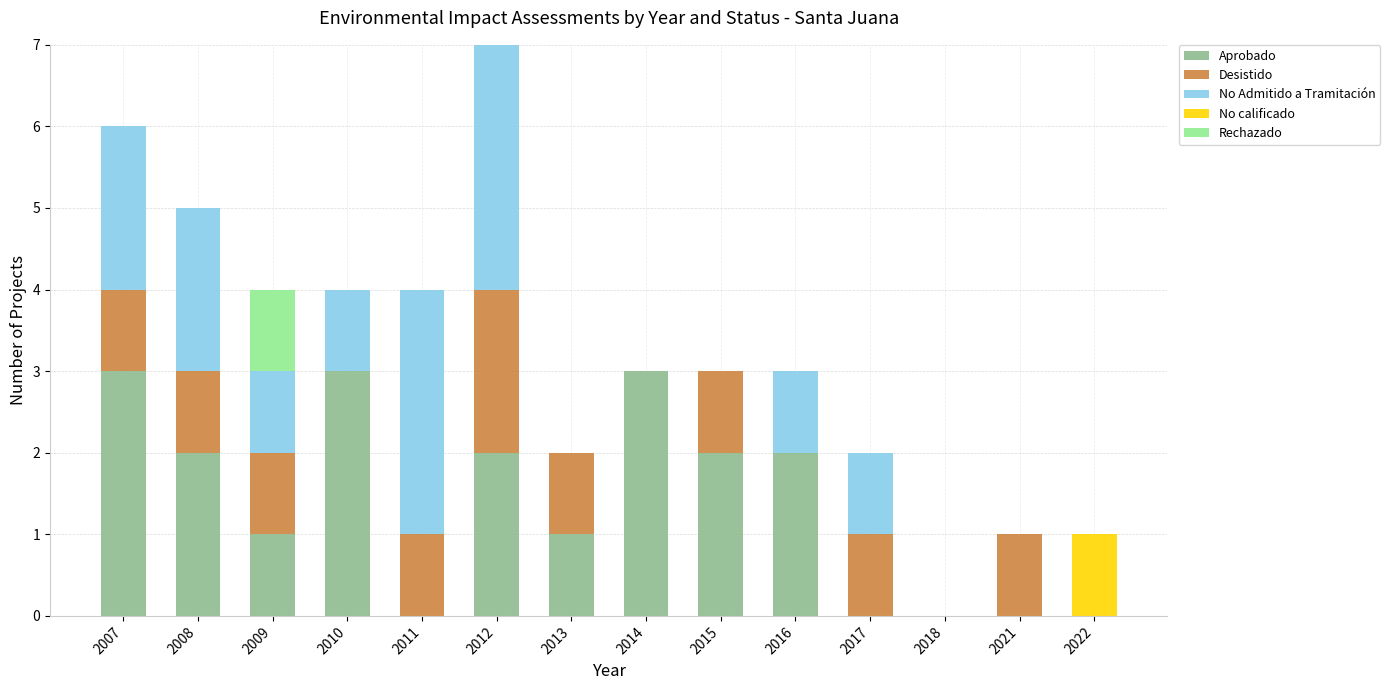

True or false: Aprobado has a value of 2 at 2016.

True